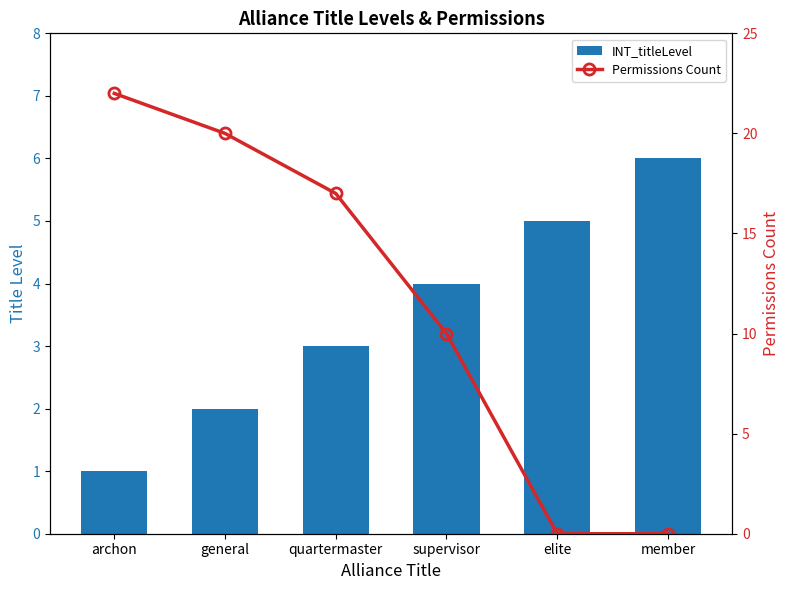

What is the lowest value of the INT_titleLevel series?

1